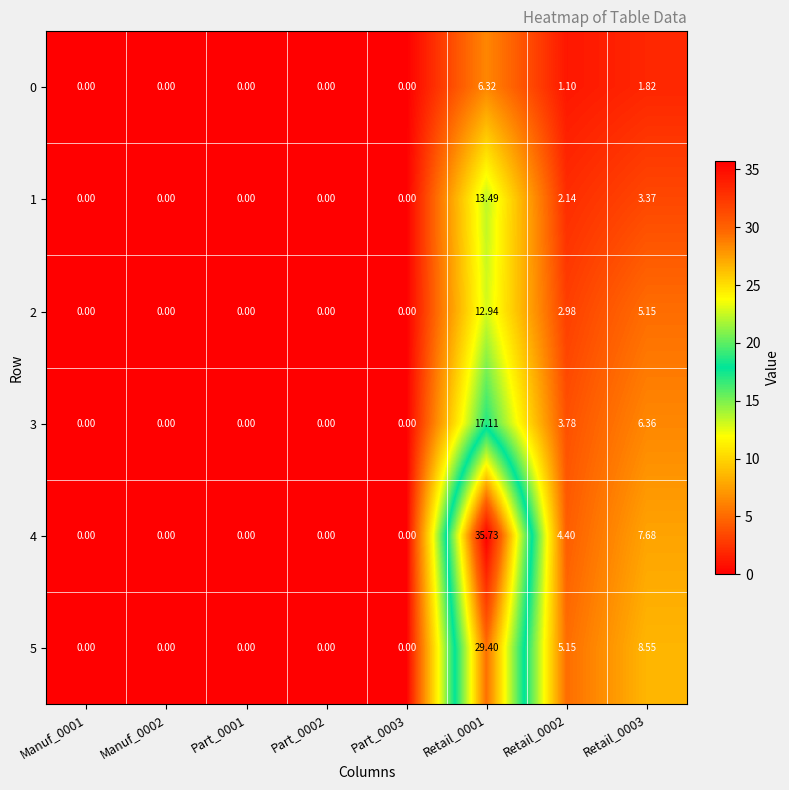

Which series has the largest range (max minus min)?

4